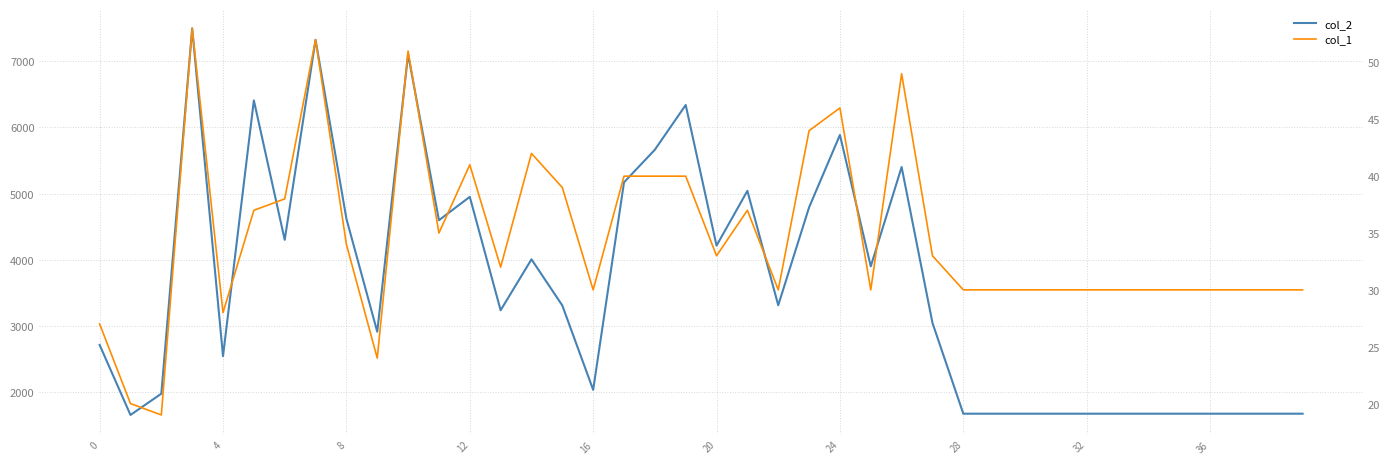

Reading right to left, list all the values displayed in this chart.

col_2: 1680	1680	1680	1680	1680	1680	1680	1680	1680	1680	1680	1680	3050	5403	3904	5887	4794	3317	5043	4217	6339	5664	5172	2040	3313	4010	3241	4953	4600	7105	2917	4623	7323	4304	6408	2548	7496	1982	1661	2718
col_1: 30	30	30	30	30	30	30	30	30	30	30	30	33	49	30	46	44	30	37	33	40	40	40	30	39	42	32	41	35	51	24	34	52	38	37	28	53	19	20	27